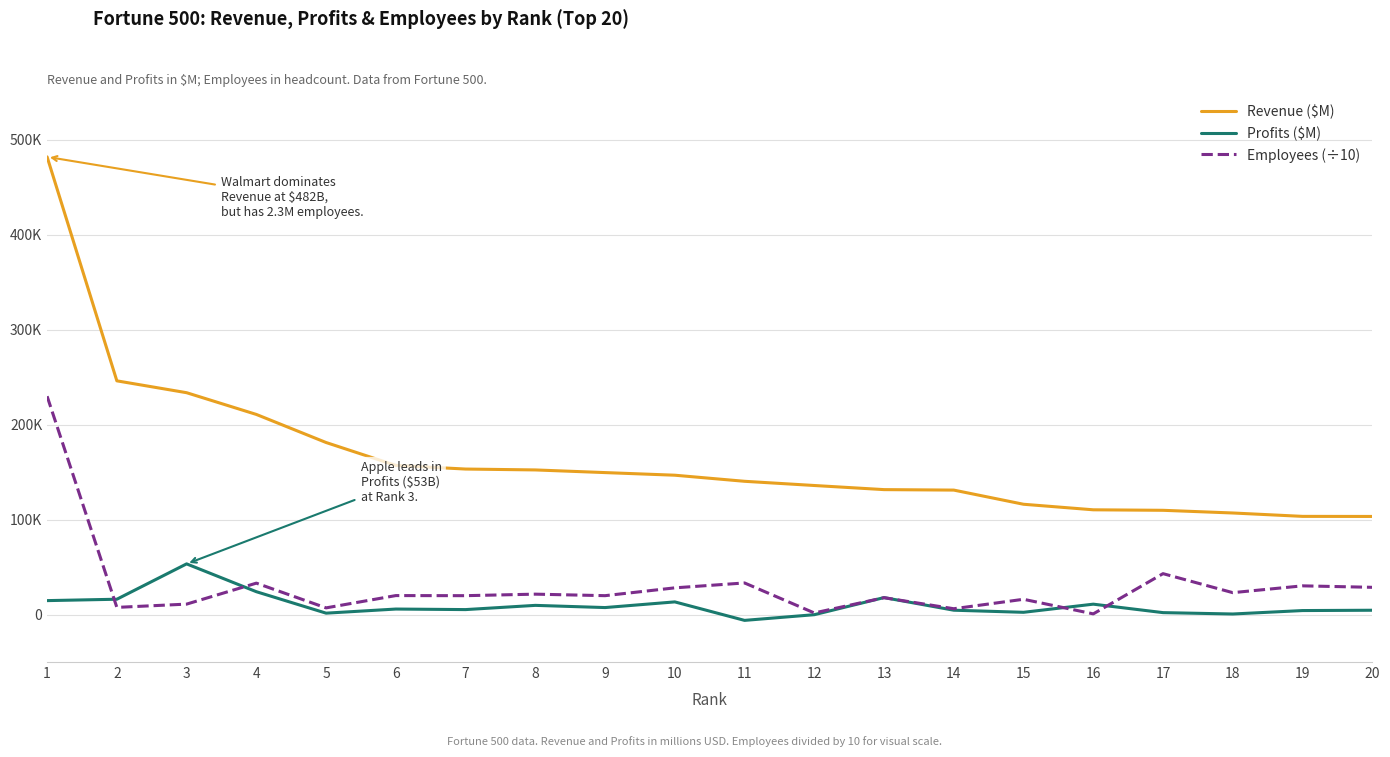

What is the sum of all Employees (÷10) values?

599025